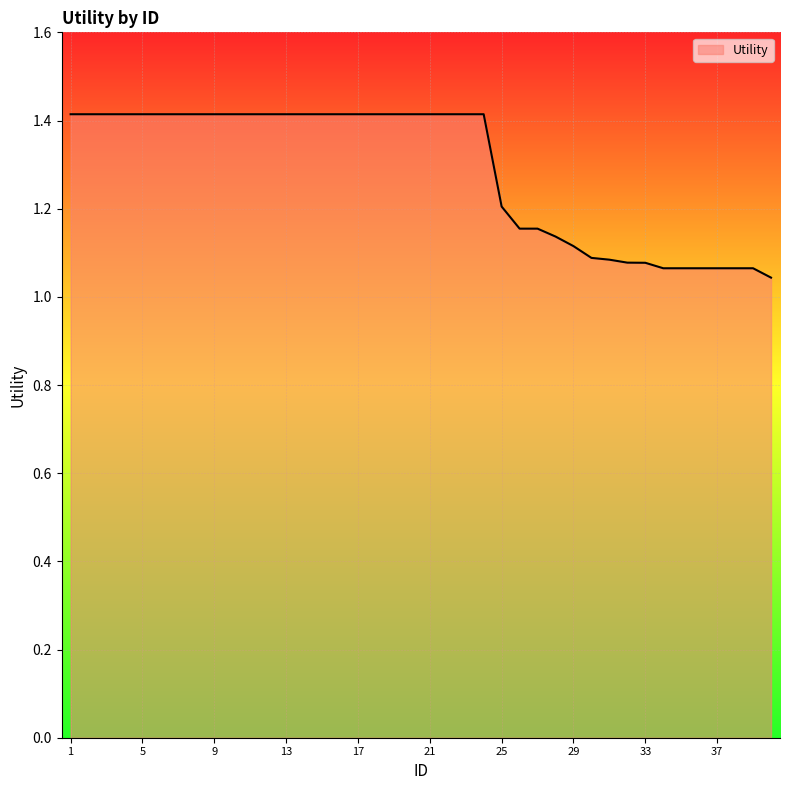

What is the difference between the maximum and minimum values?

0.4